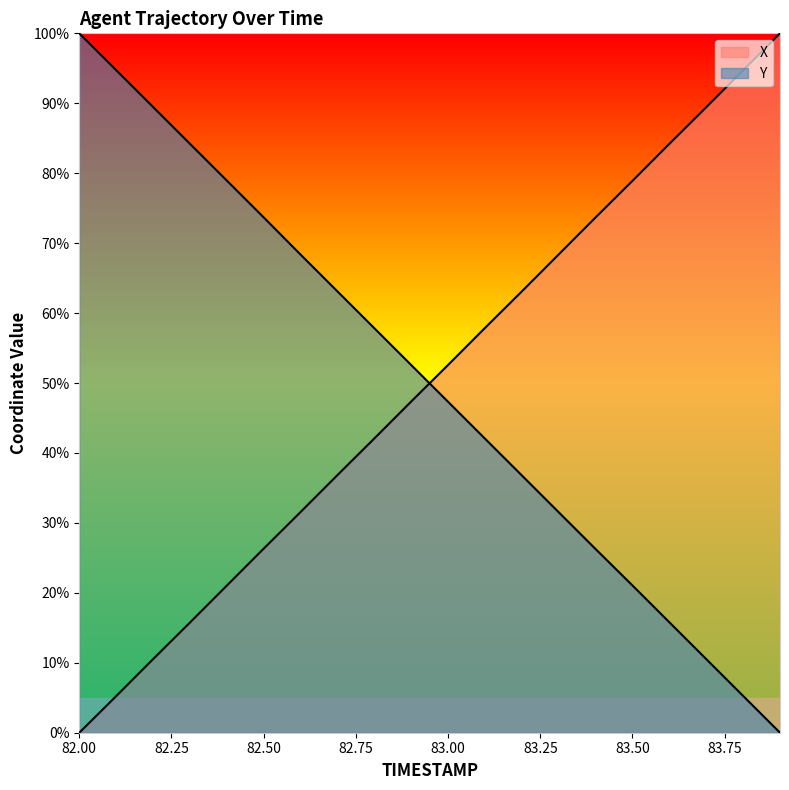

How many times do Y and X cross each other?

1